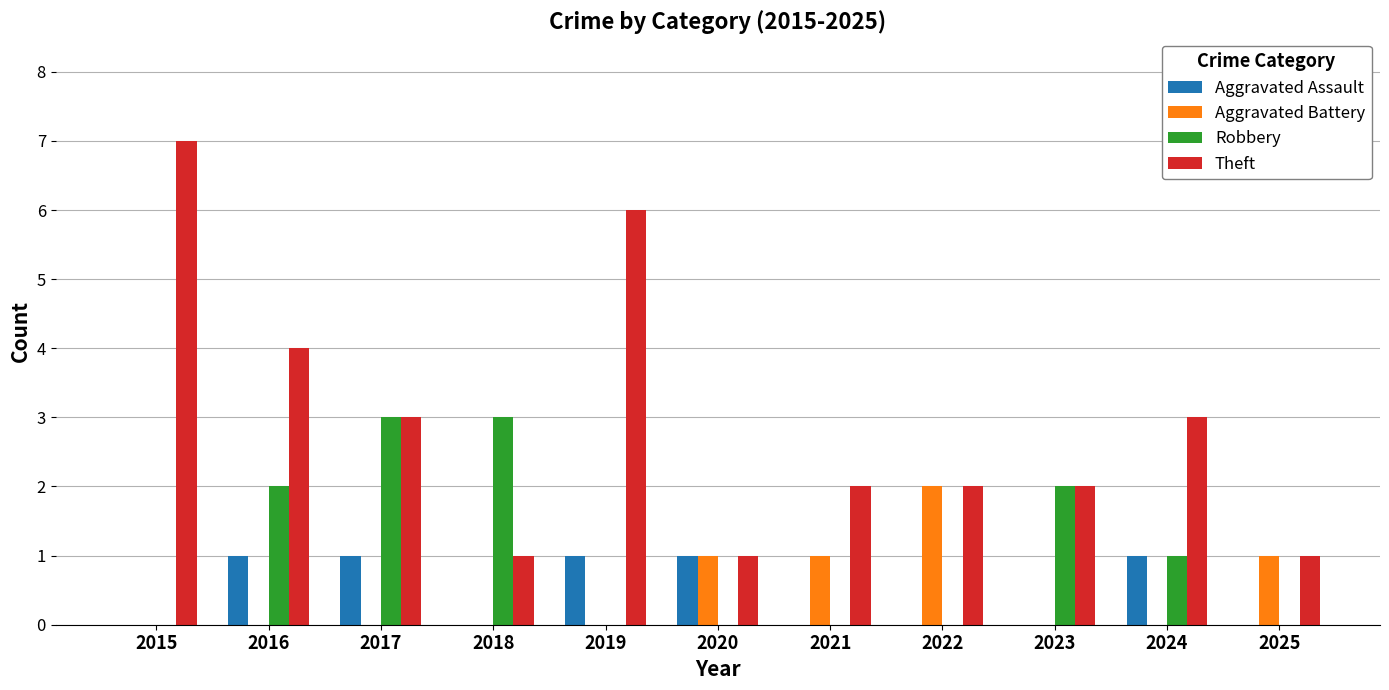

Which series has the largest total across all categories?

Theft